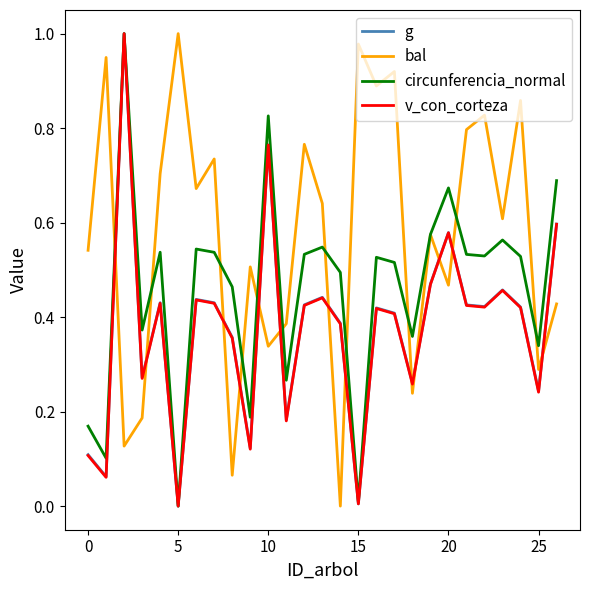

After their last crossing, which series has the higher values: bal or v_con_corteza?

v_con_corteza